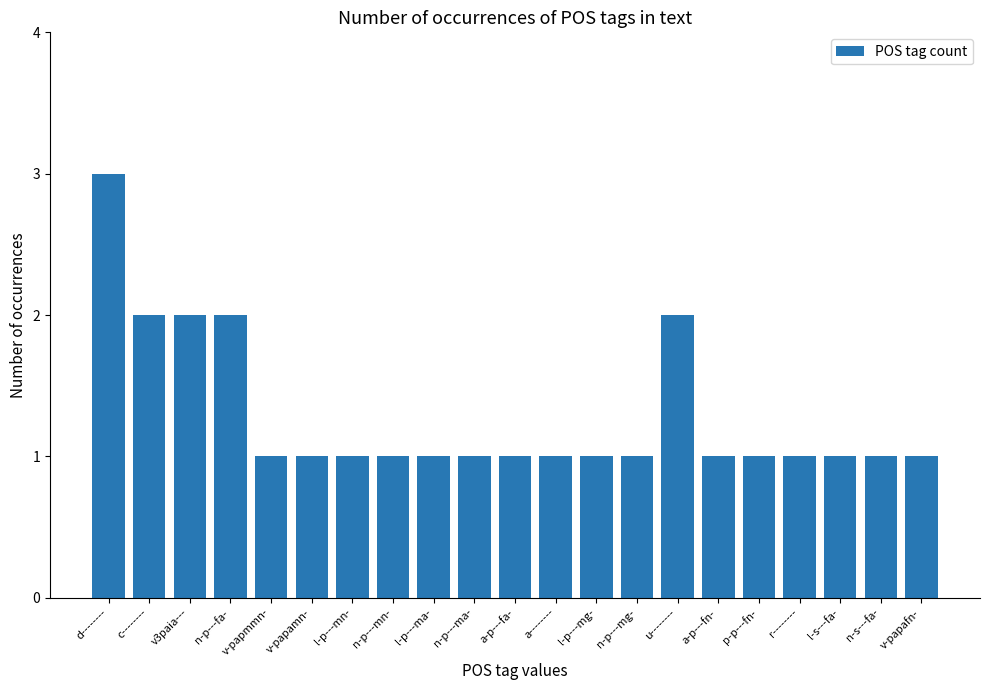

Reading left to right, extract all data points from this chart.

3	2	2	2	1	1	1	1	1	1	1	1	1	1	2	1	1	1	1	1	1